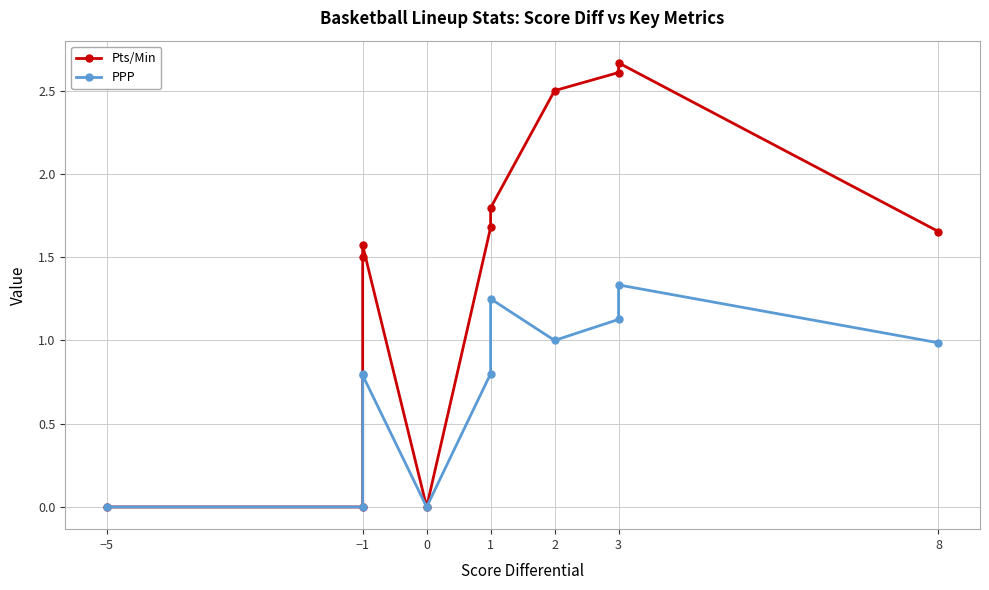

True or false: PPP has a value of 1.7 at 2.

False